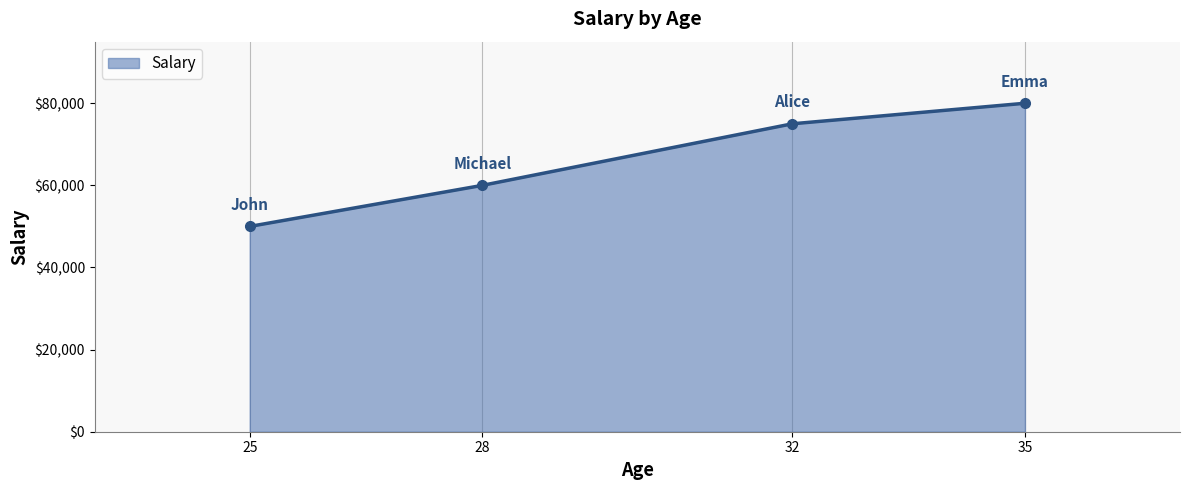

True or false: the data has more than 1 interior local peaks.

False